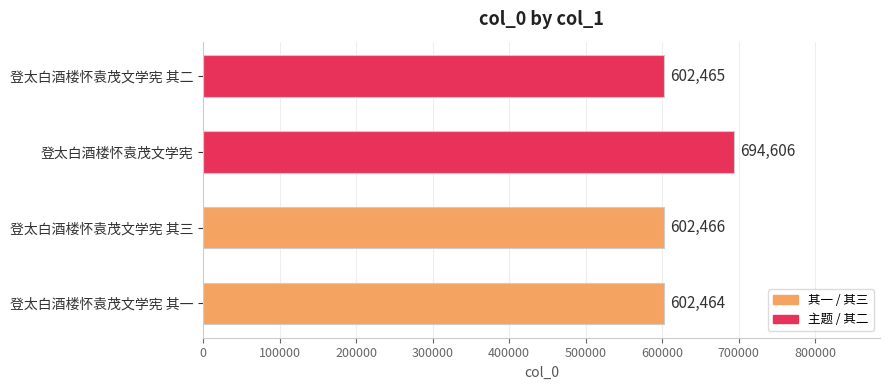

How many distinct data groups are displayed?

1